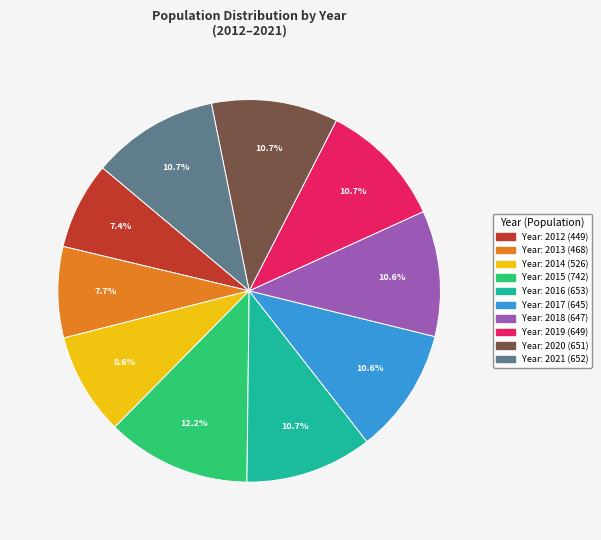

How many segments does this pie chart have?

10